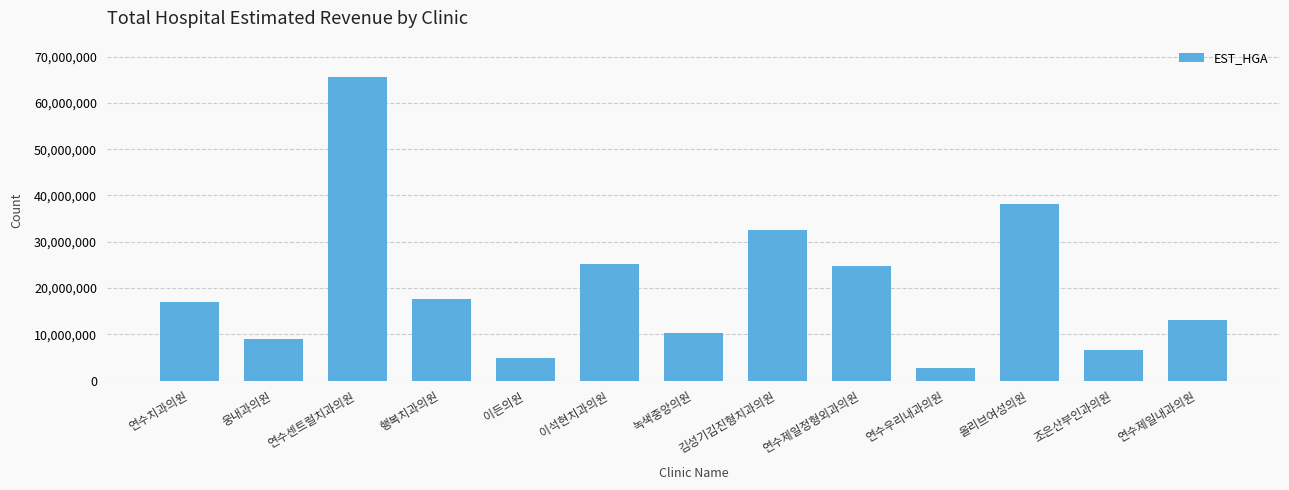

The value at 이석현치과의원 is 13625989. True or false?

False